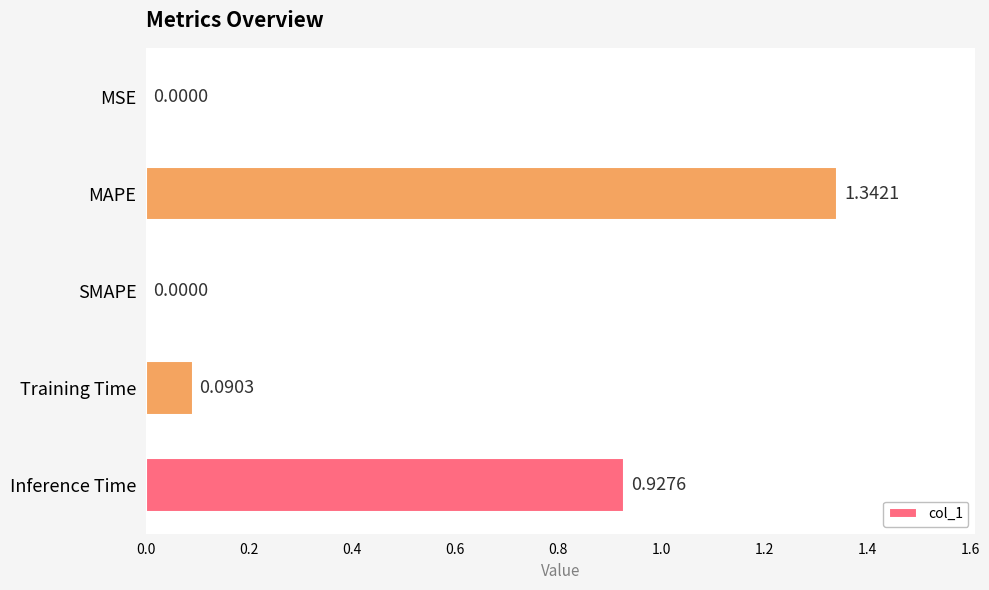

What is the change in value from SMAPE to Training Time?

+0.1